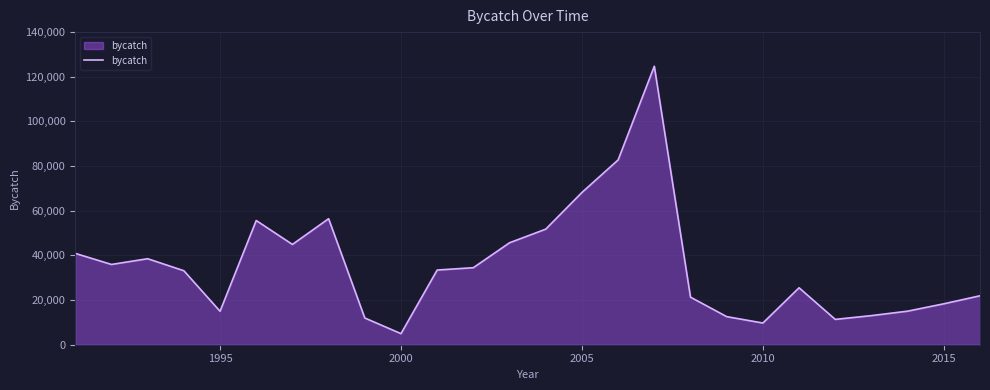

What is the maximum value shown in the chart?

124723